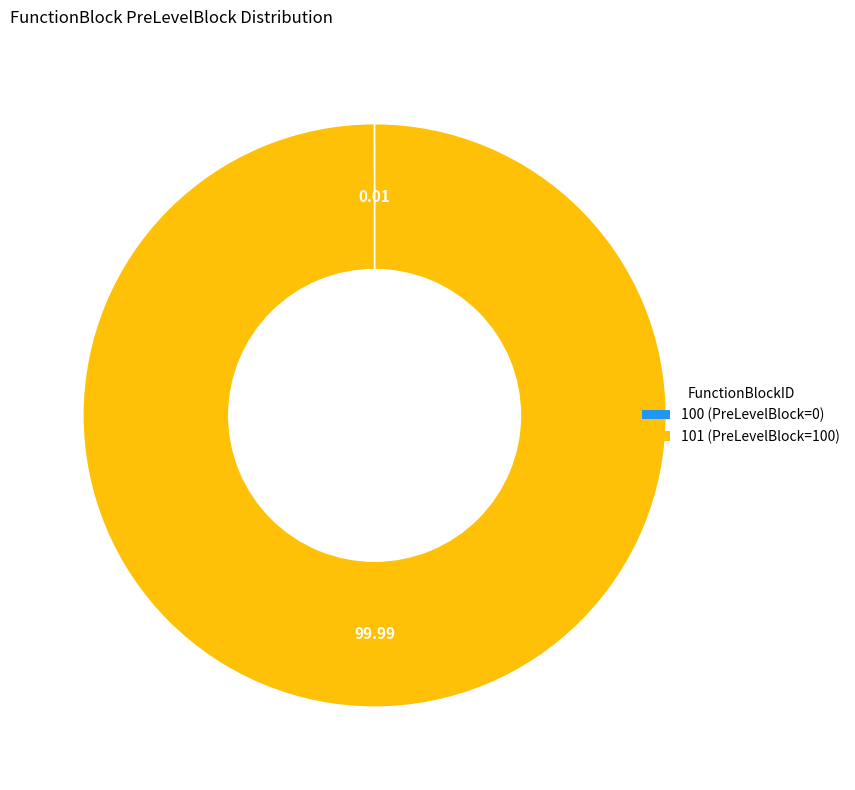

Is there any slice that represents more than half of the pie?

Yes